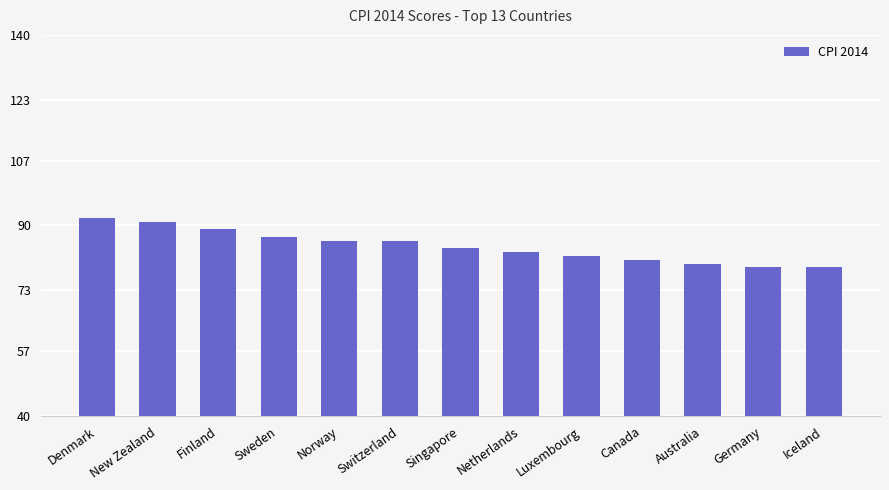

Which label corresponds to the largest value in the chart?

Denmark